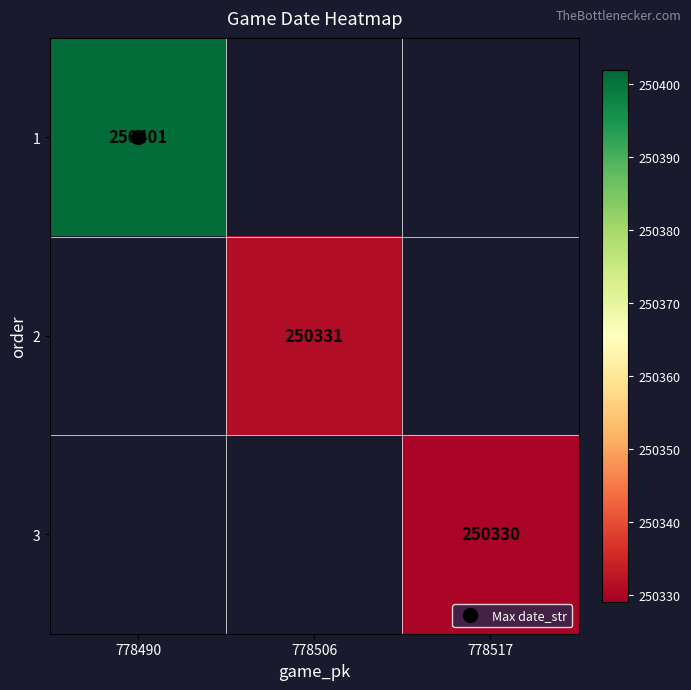

Rank the categories by 1 value from lowest to highest.

778490, 778506, 778517